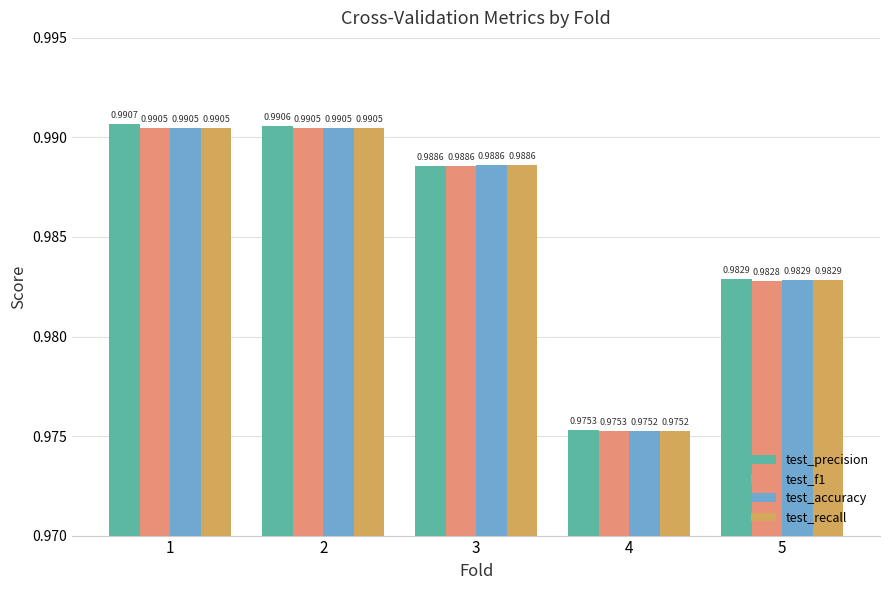

What is the sum of the test_accuracy values at 3 and 2?

2.0